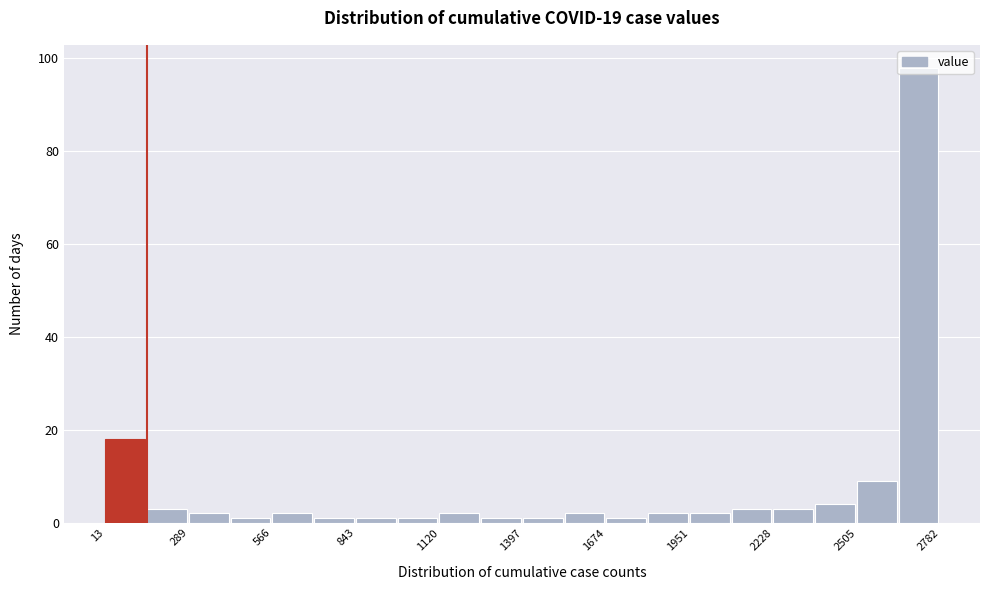

Around what value on the x-axis is the tallest bar? Give the approximate position of its centre, as read against the axis.

2700